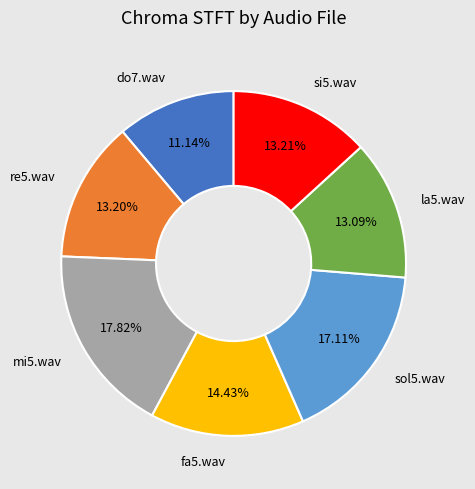

Is the sum of do7.wav and la5.wav greater than half?

No